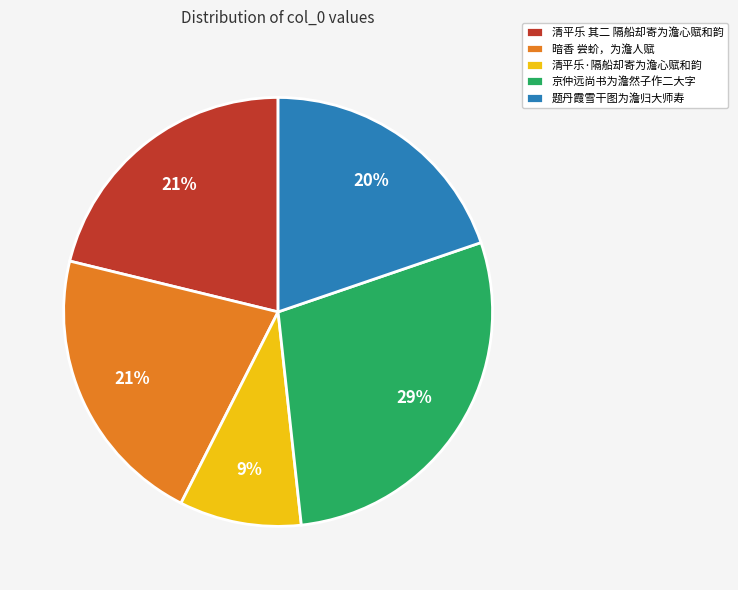

How many segments does this pie chart have?

5